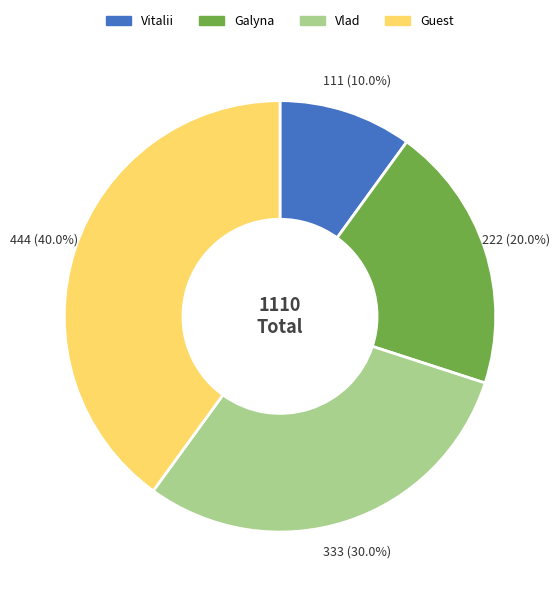

To the nearest percent, what is the difference between the Guest and Vlad slice percentages?

10%